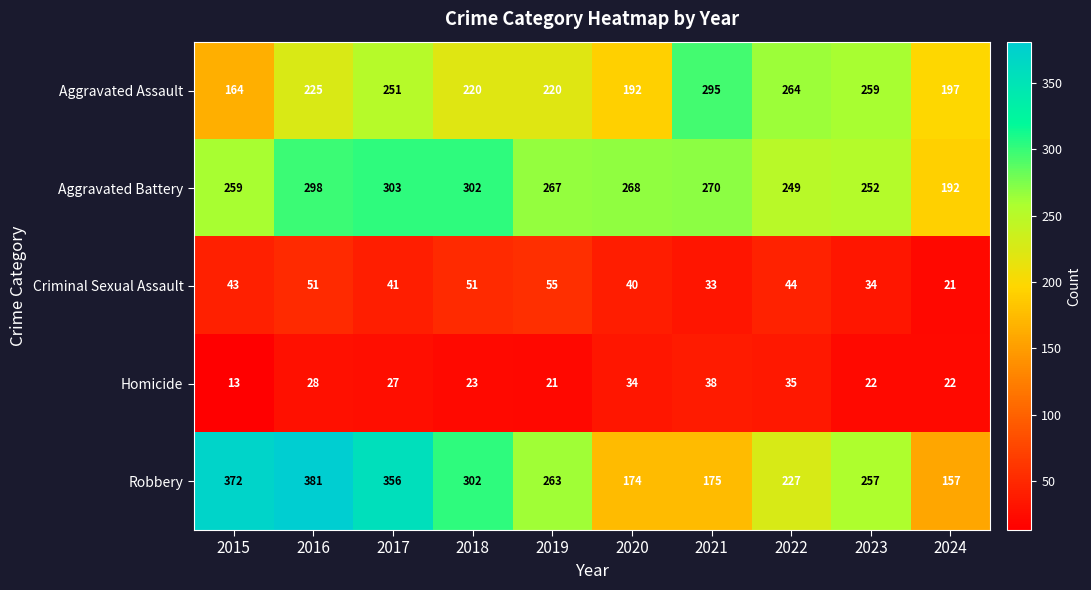

Rank the series by their maximum value, from lowest to highest.

Homicide, Criminal Sexual Assault, Aggravated Assault, Aggravated Battery, Robbery